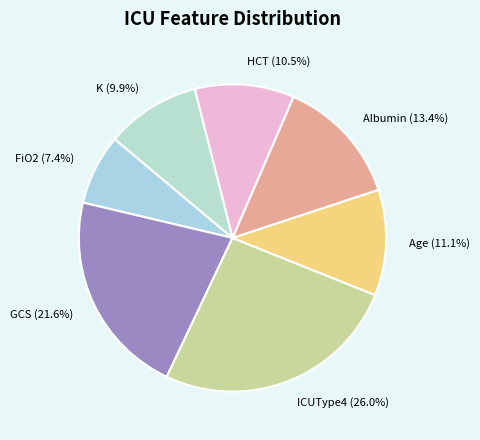

How many slices are in this pie chart?

7